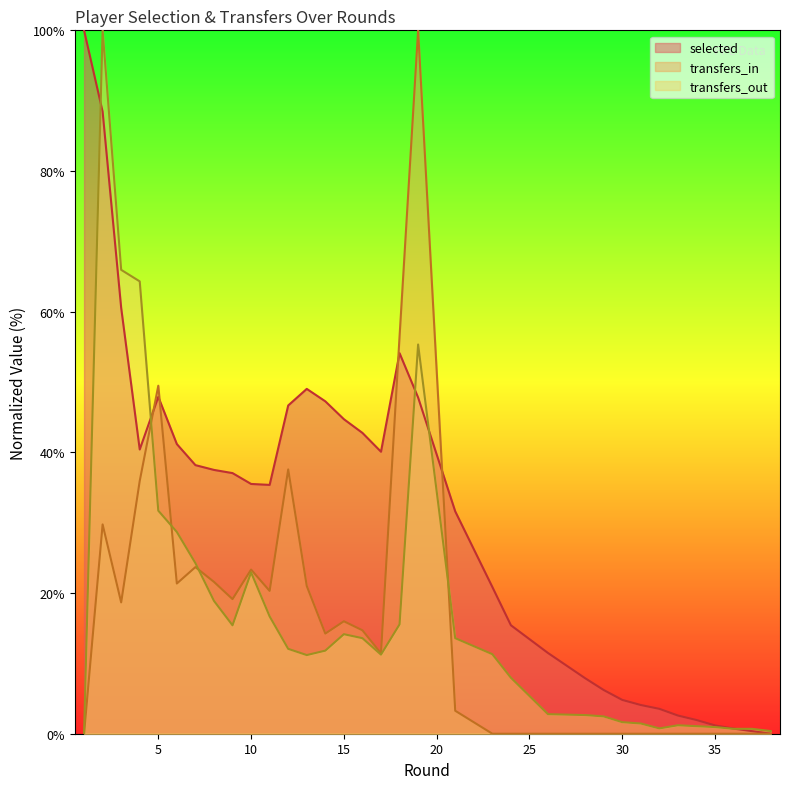

What is the difference between the maximum and minimum values in the selected series?

100.0